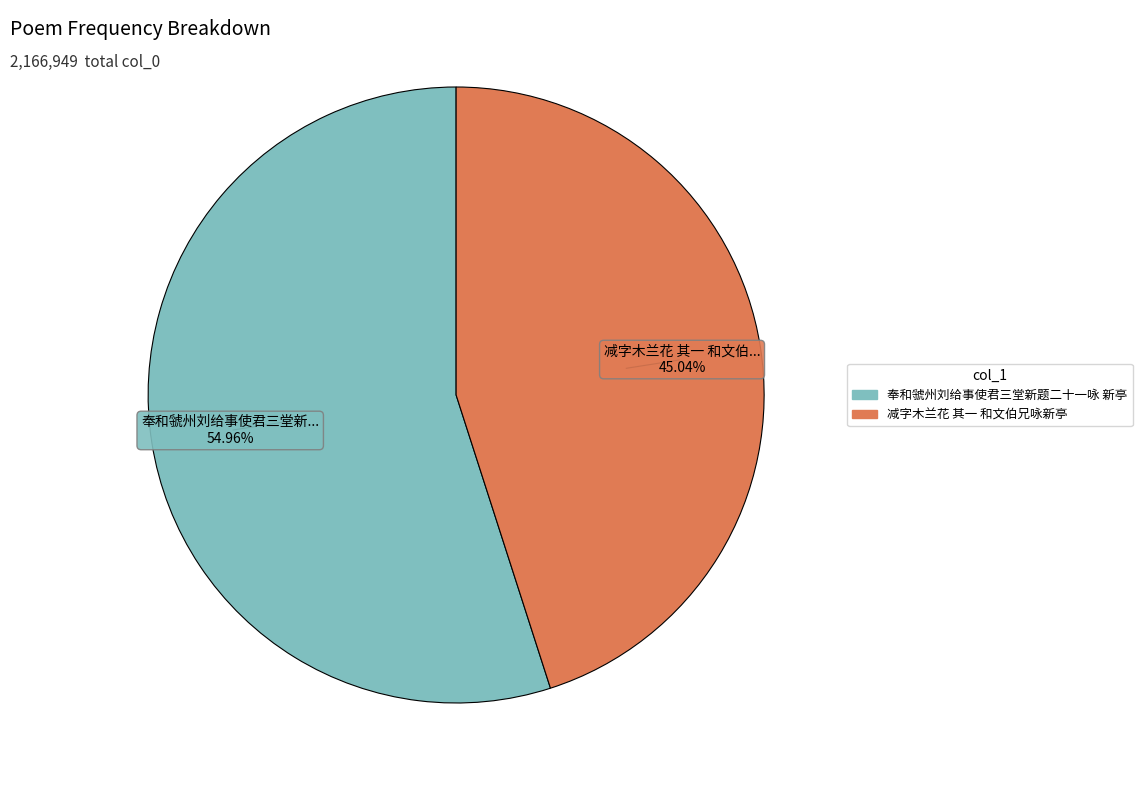

What percentage is the 奉和虢州刘给事使君三堂新题二十一咏 新亭 slice, to the nearest percent?

55%